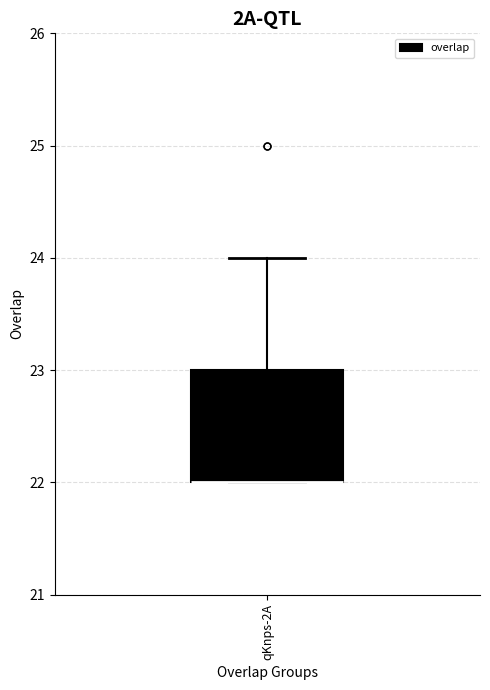

Where is the upper edge of the box for qKnps-2A on the y-axis? The values are not printed on the chart, so give them approximately, as read against the axis.

23